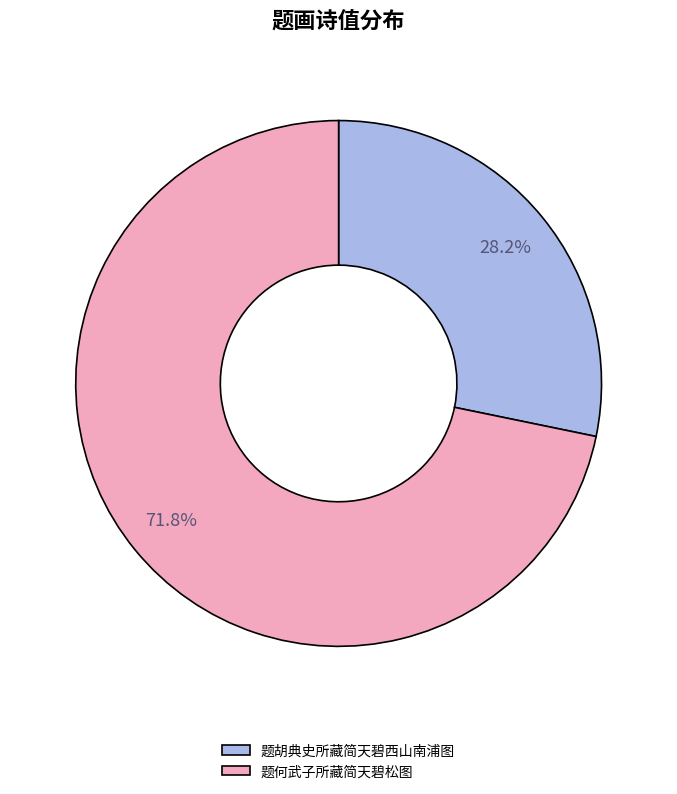

How much of the chart is everything except 题何武子所藏简天碧松图?

28.2%